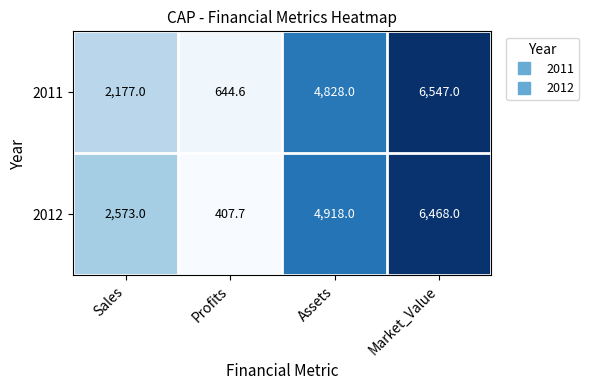

Which series changed the most between Sales and Market_Value?

2011